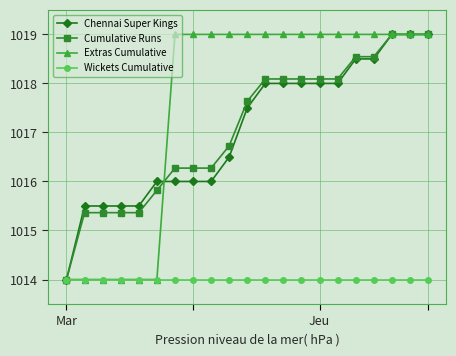

What is the minimum value shown in the chart?

1014.0